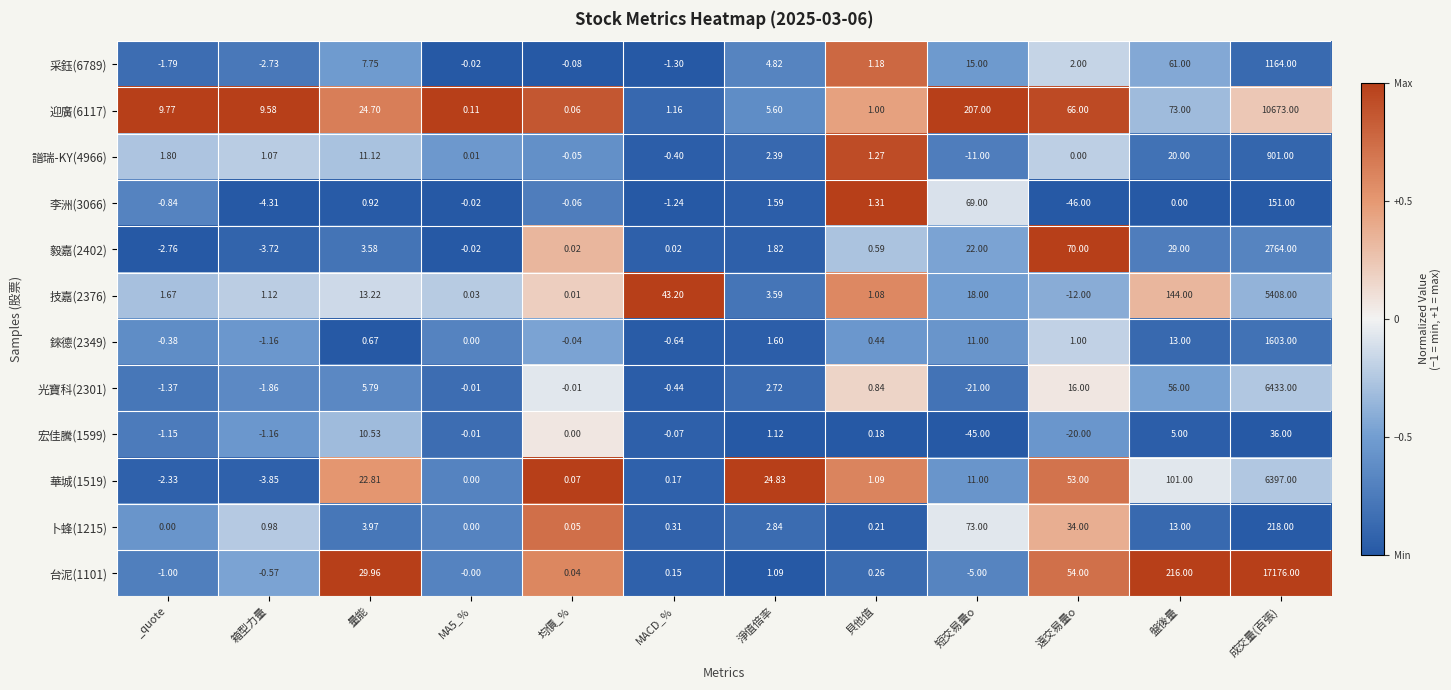

Which category has the highest value in the 李洲(3066) series?

成交量(百張)